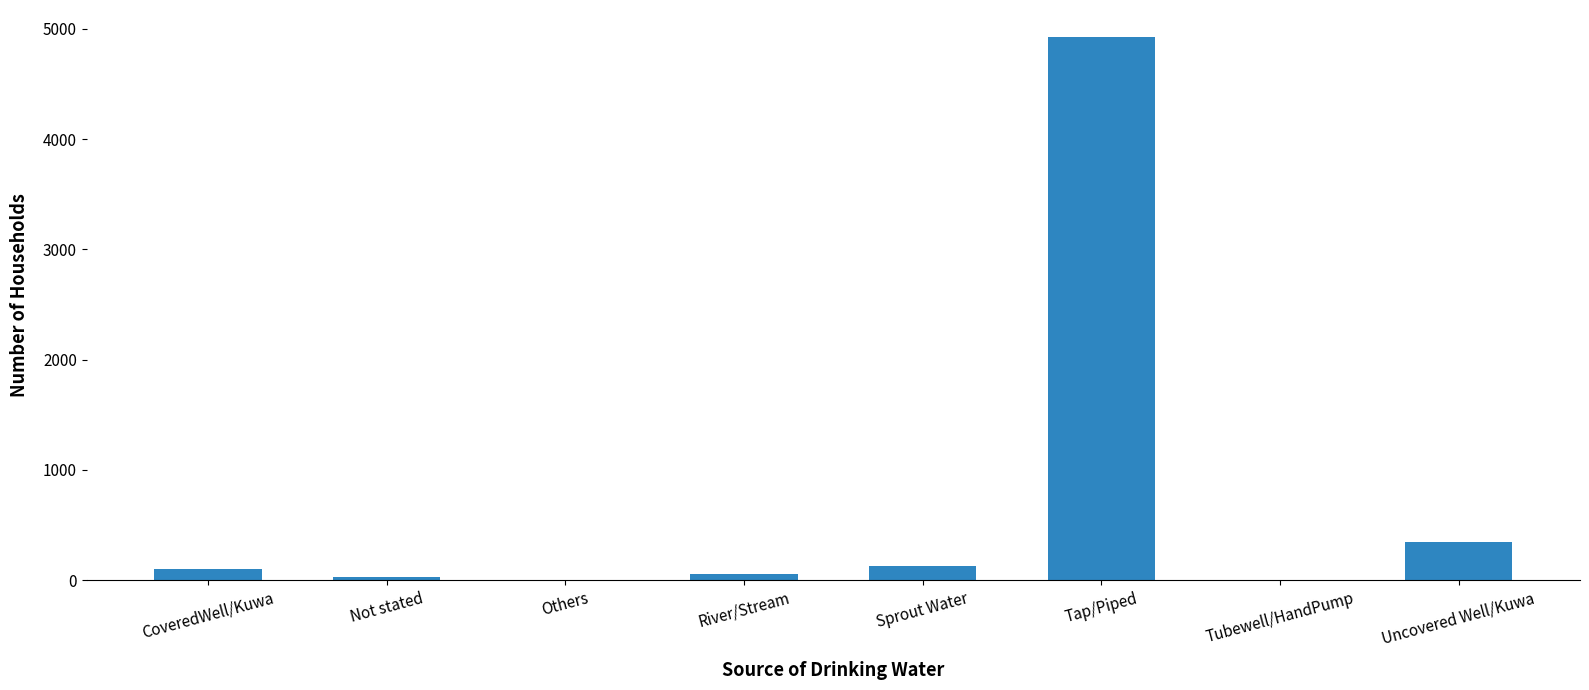

What is the sum of all values?

5600